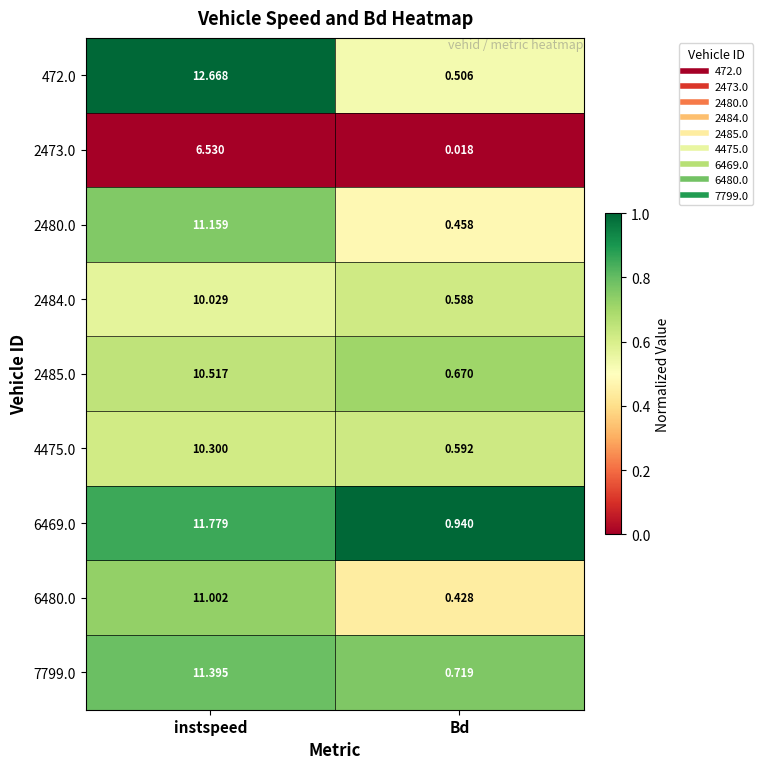

Is the value of 6469.0 at instspeed greater than the value of 2484.0 at Bd?

Yes